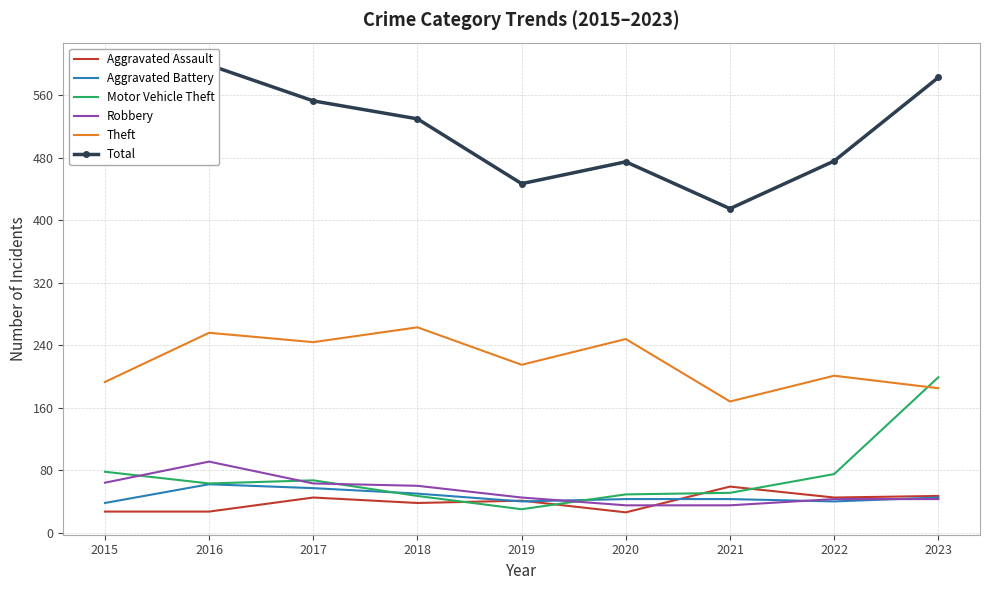

Does the chart display data point markers on the line(s)?

No